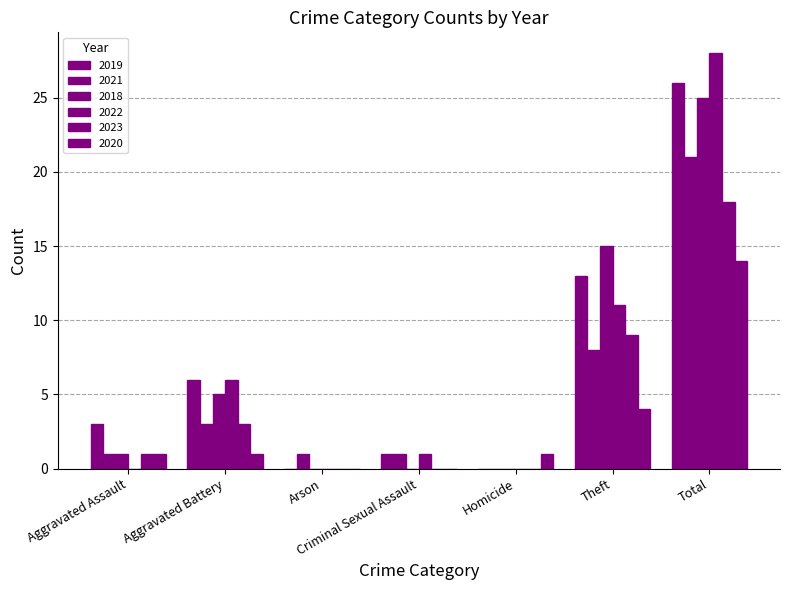

Is it true that 2021 equals 6 at Total?

False